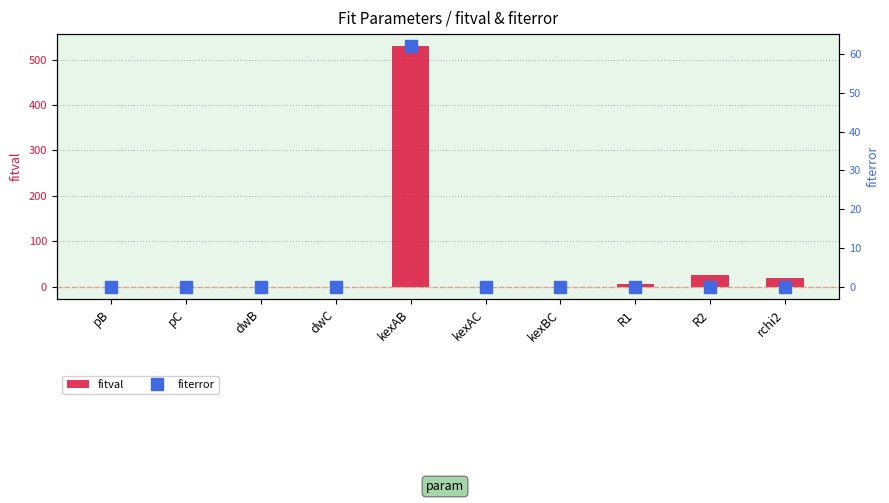

What position from the left is pB?

1